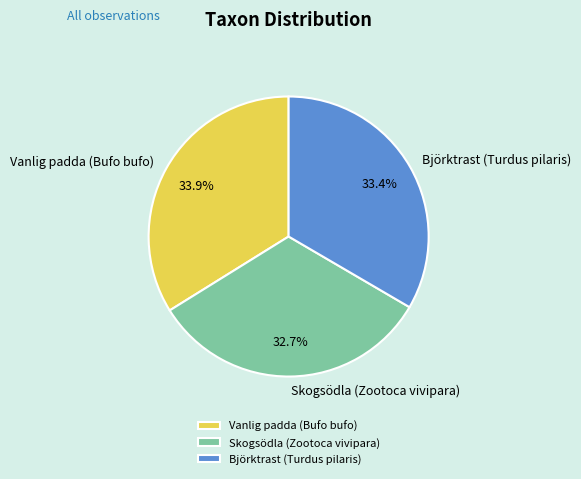

What is the ratio of the value at Vanlig padda (Bufo bufo) to the value at Skogsödla (Zootoca vivipara)?

1.0